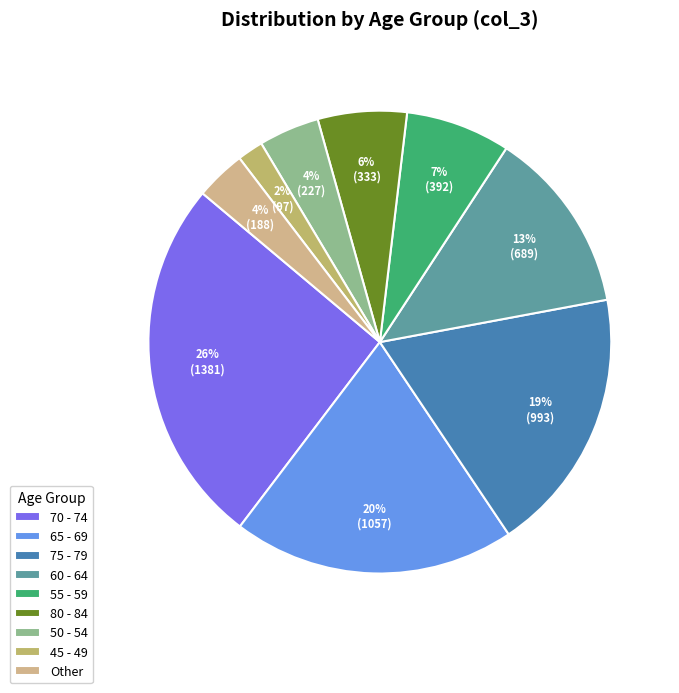

Which has a higher value, 80 - 84 or 70 - 74?

70 - 74